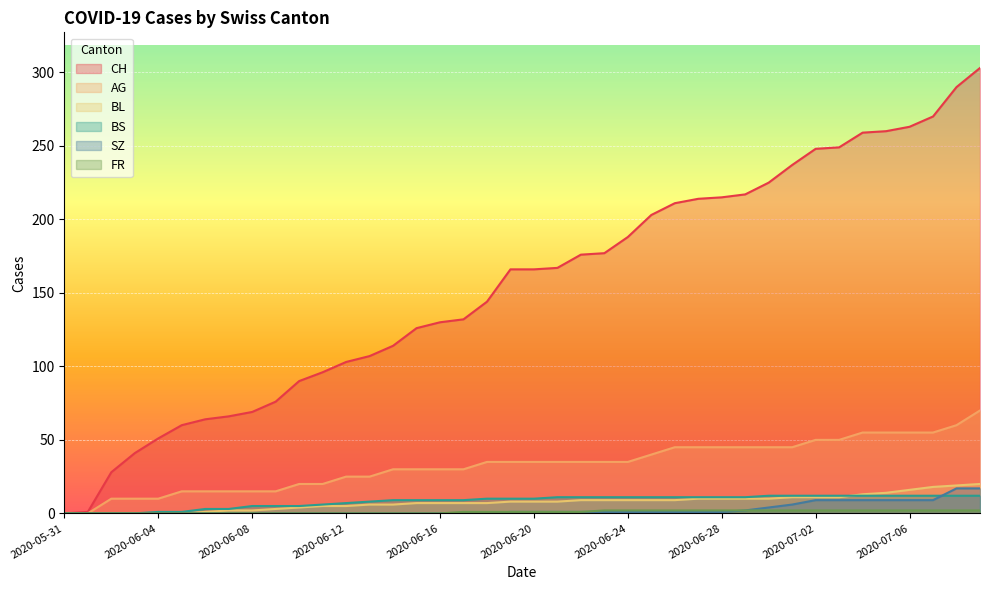

How many series are shown in this chart?

6